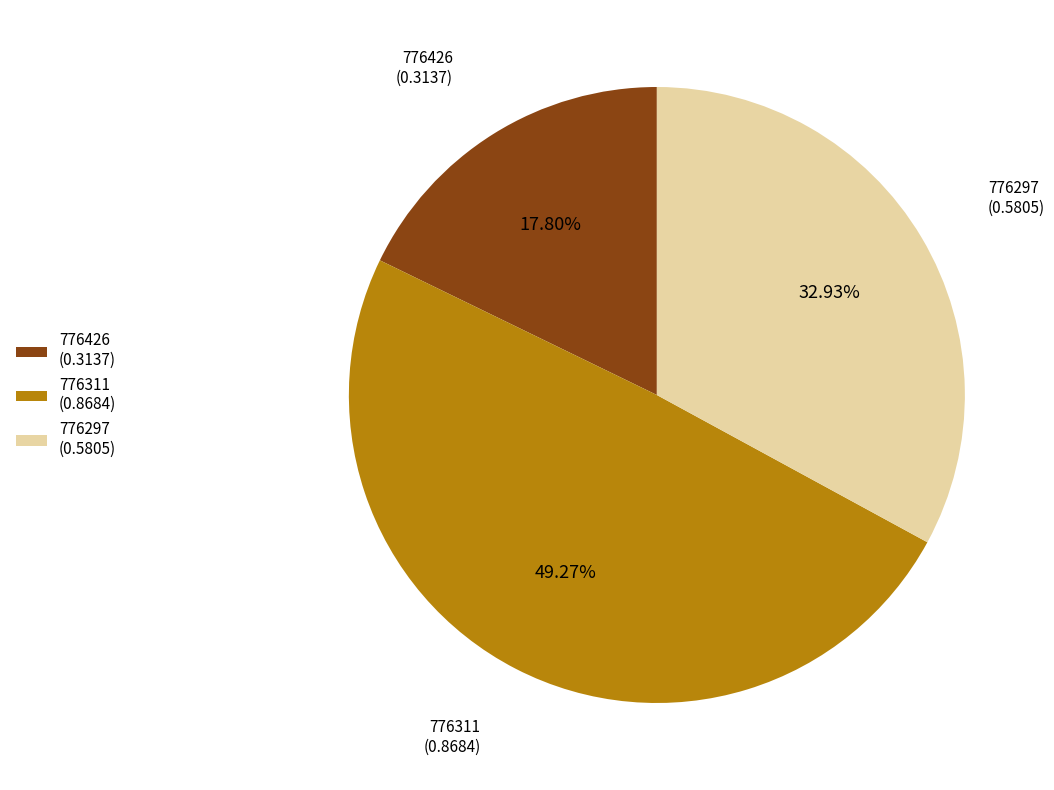

What percentage is the 776311 slice, to the nearest percent?

49%